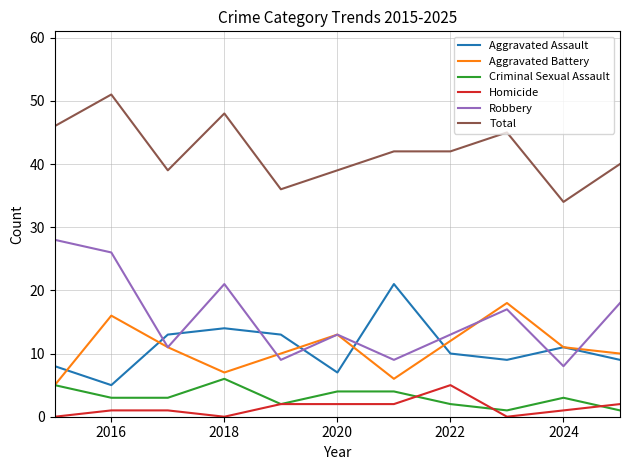

Which series has the widest spread of values?

Robbery